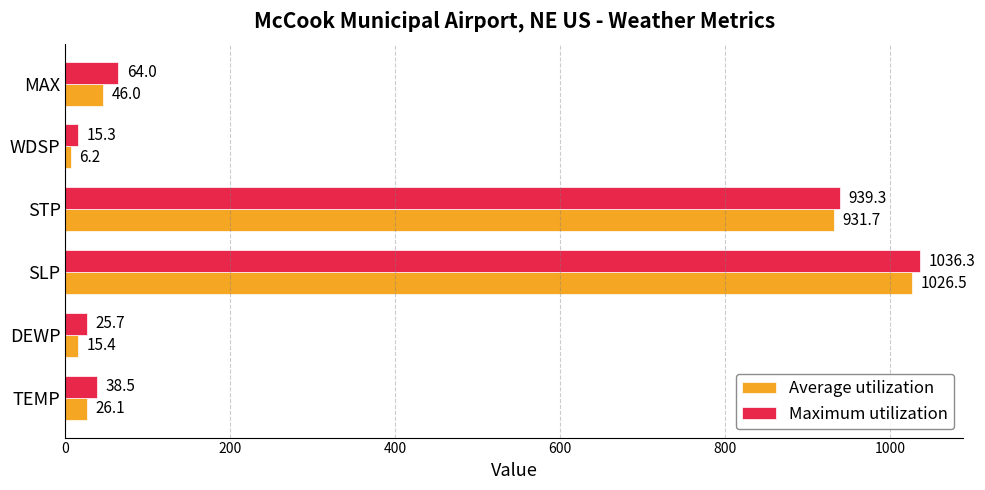

How many series are shown in this chart?

2